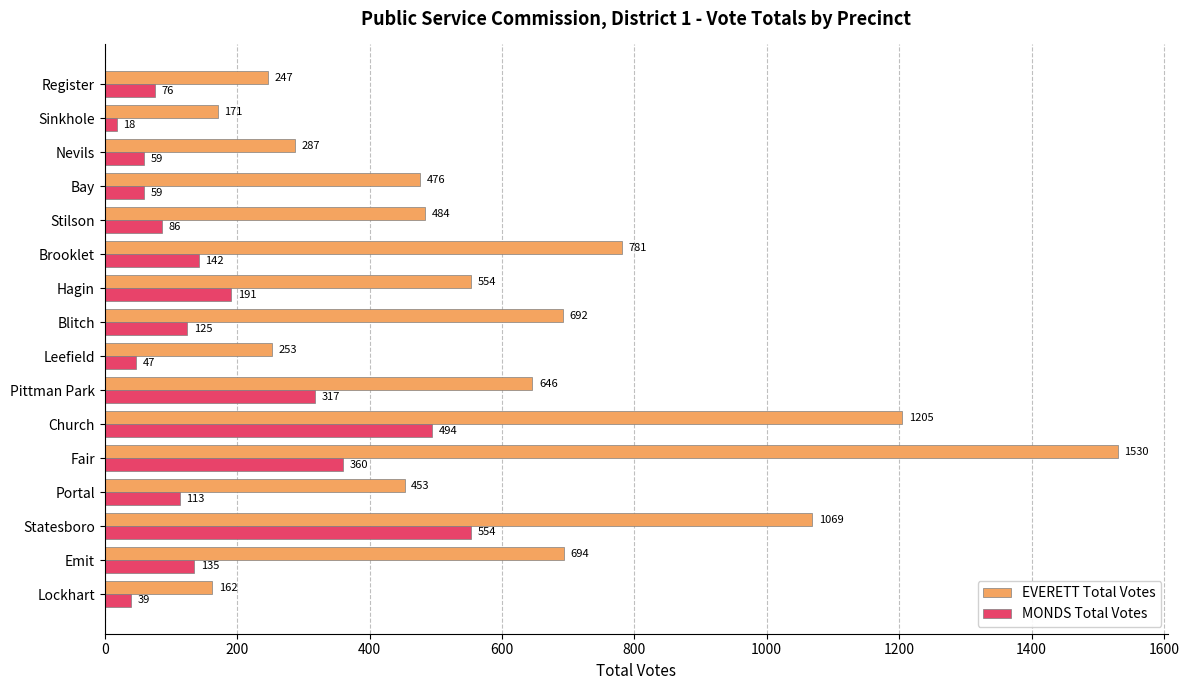

At which label does EVERETT Total Votes reach its peak?

Fair